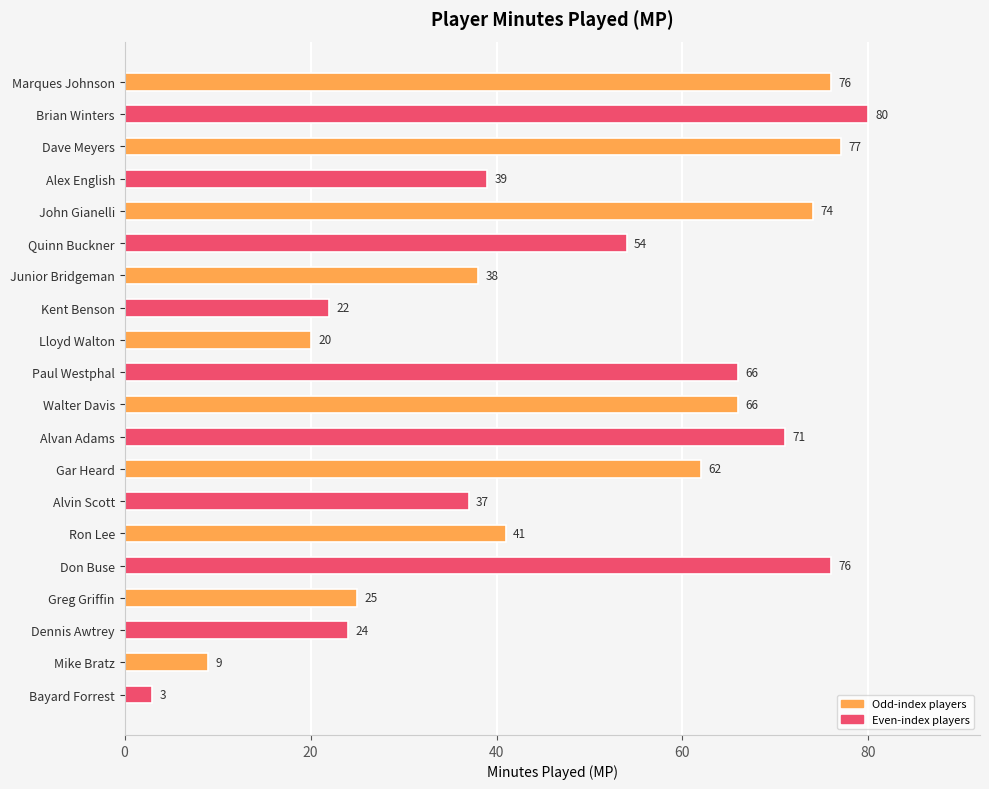

What is the change in value from Gar Heard to Alvin Scott?

-25